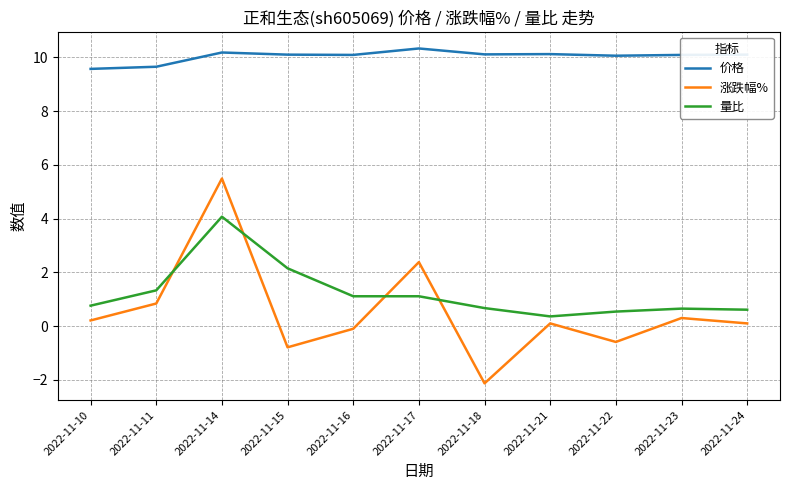

What value does the 涨跌幅% series have at 2022-11-23?

0.3